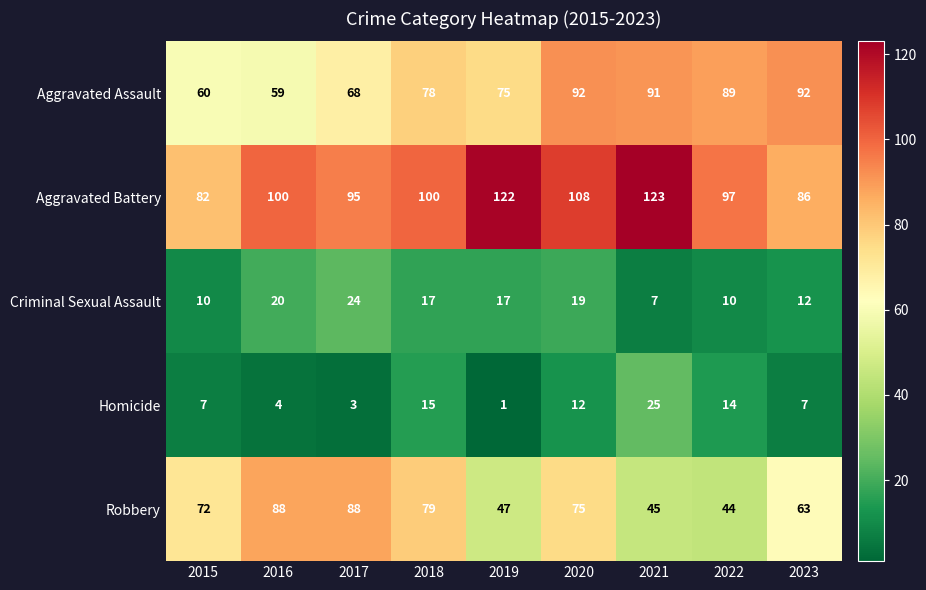

The value of Homicide at 2020 is 12. True or false?

True